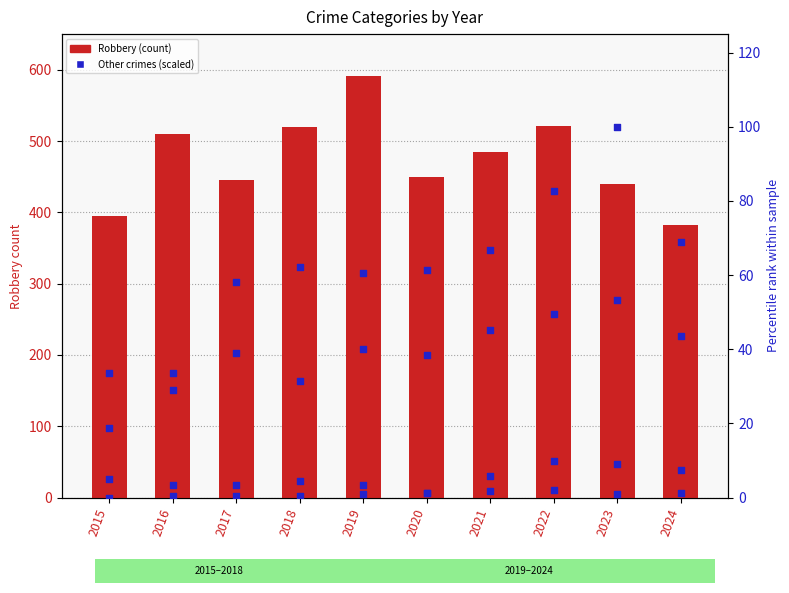

What is the total value across all series at 2020?

552.5